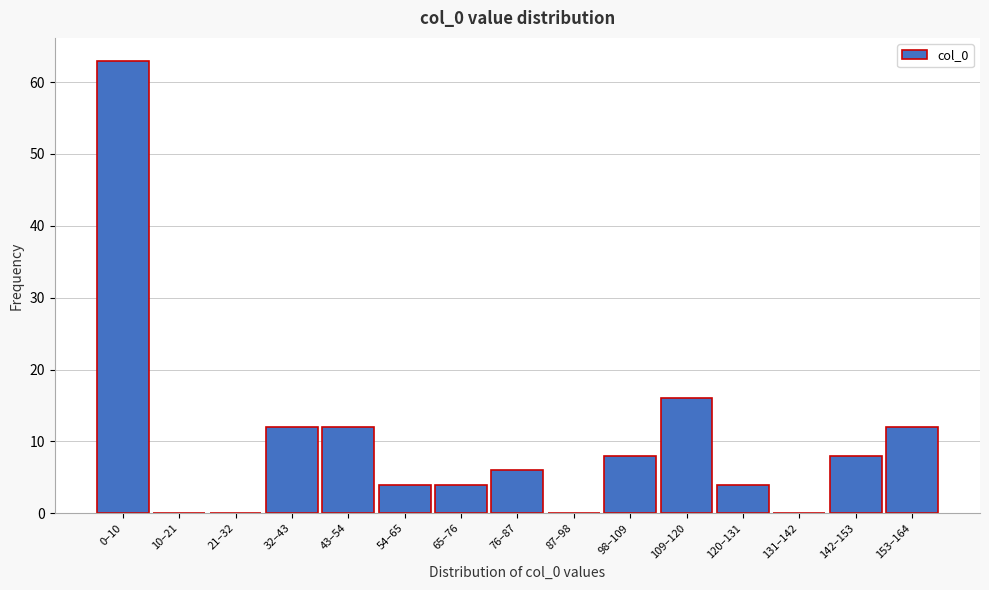

Reading left to right, list all the values displayed in this chart.

0–10=63	10–21=0	21–32=0	32–43=12	43–54=12	54–65=4	65–76=4	76–87=6	87–98=0	98–109=8	109–120=16	120–131=4	131–142=0	142–153=8	153–164=12